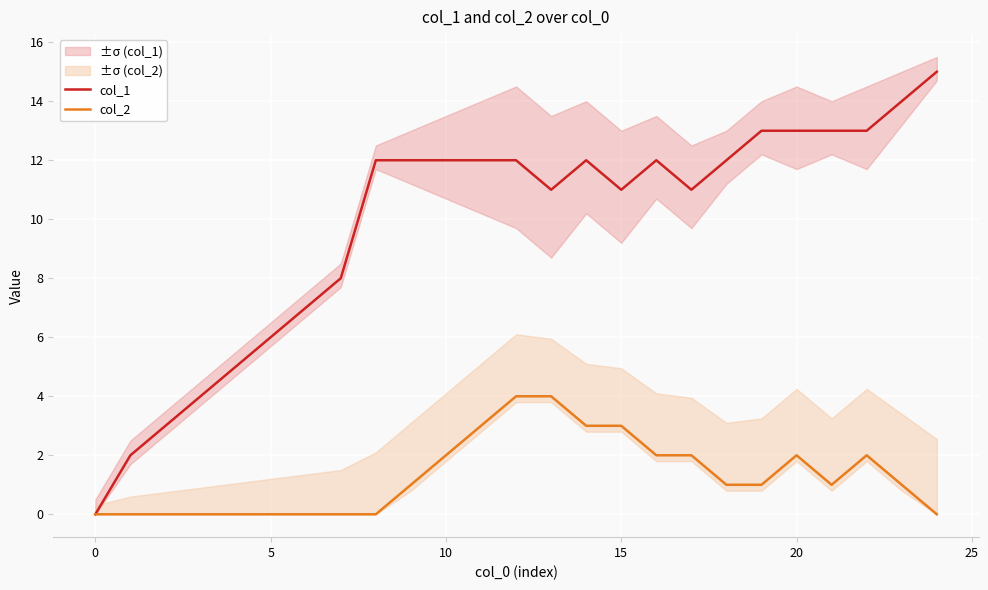

True or false: col_1 has a value of 19 at 15.

False